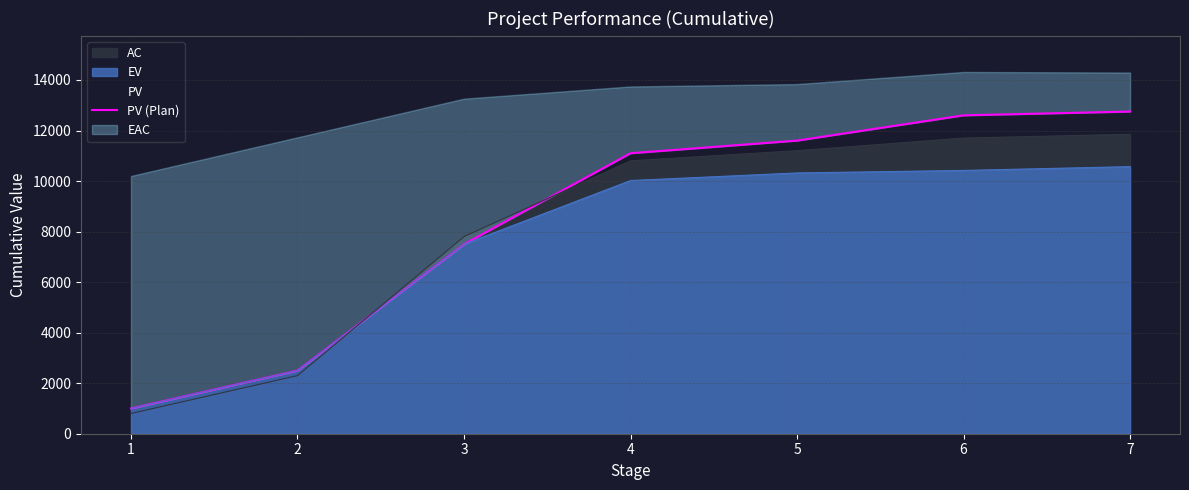

List the labels in order of value, smallest first.

1, 2, 3, 4, 5, 6, 7